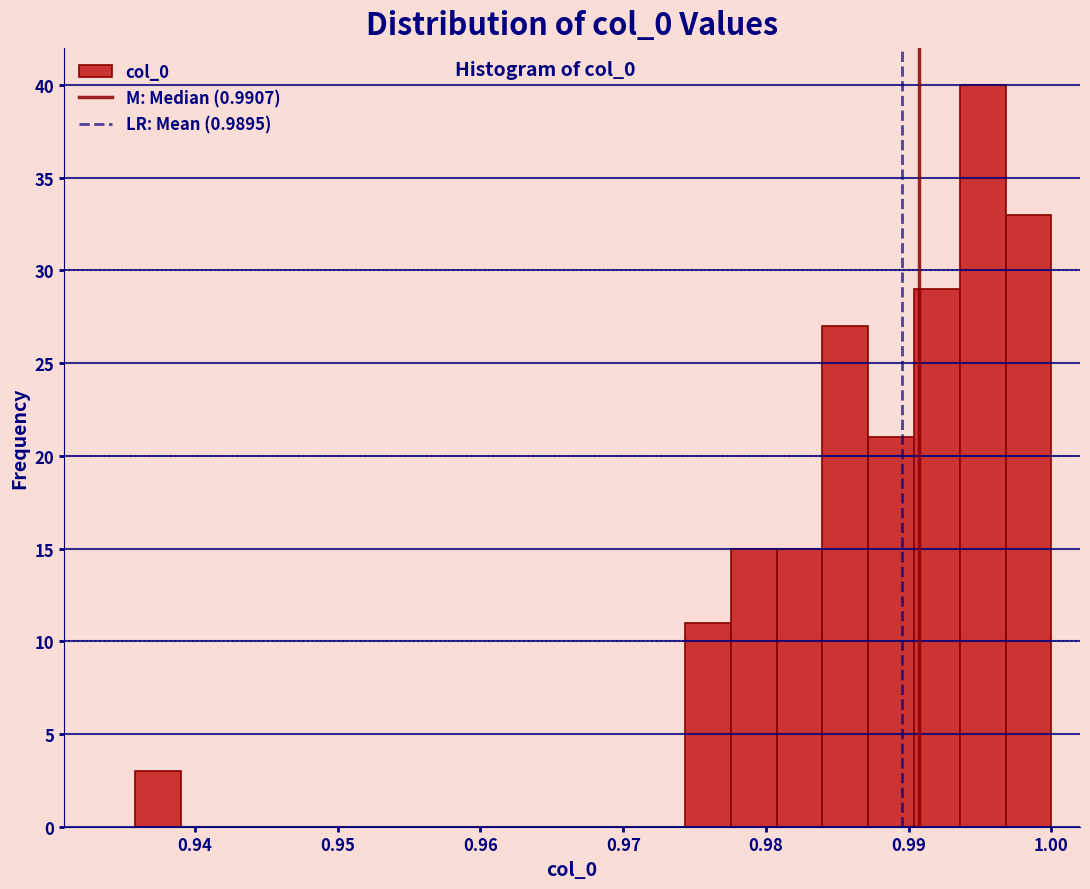

Around what value on the x-axis is the tallest bar? Give the approximate position of its centre, as read against the axis.

0.995